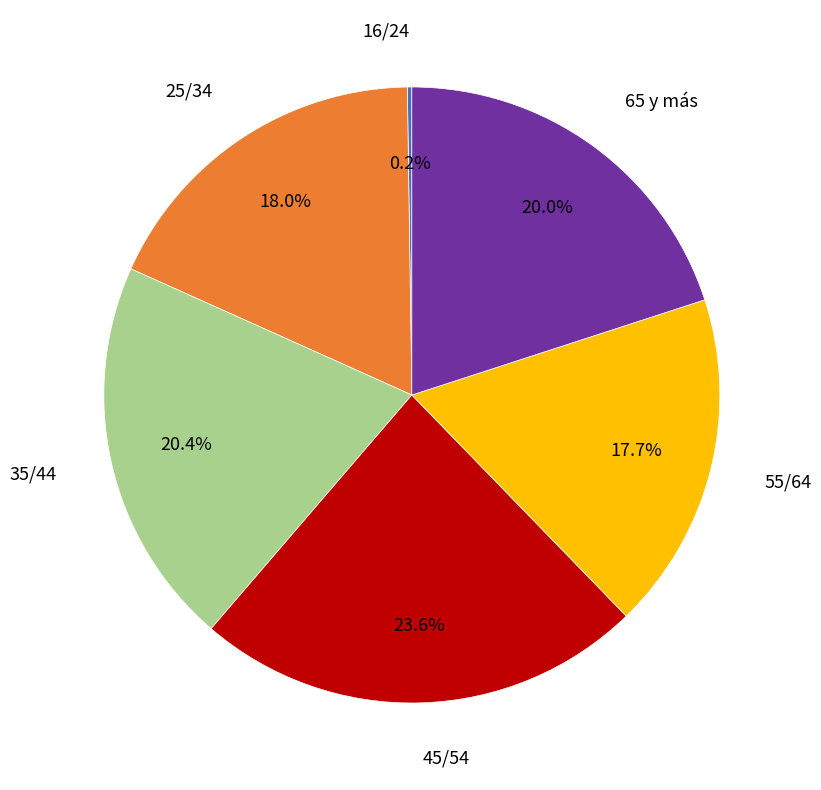

Does any single category account for the majority?

No